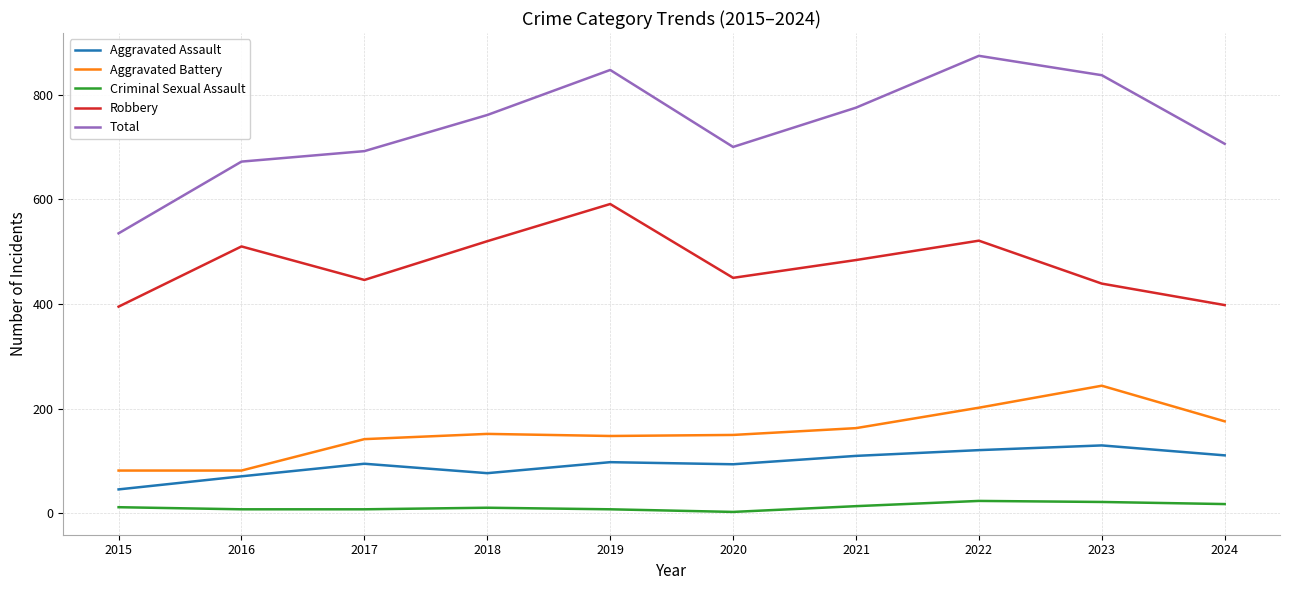

Rank the series at 2021 from highest to lowest value.

Total, Robbery, Aggravated Battery, Aggravated Assault, Criminal Sexual Assault